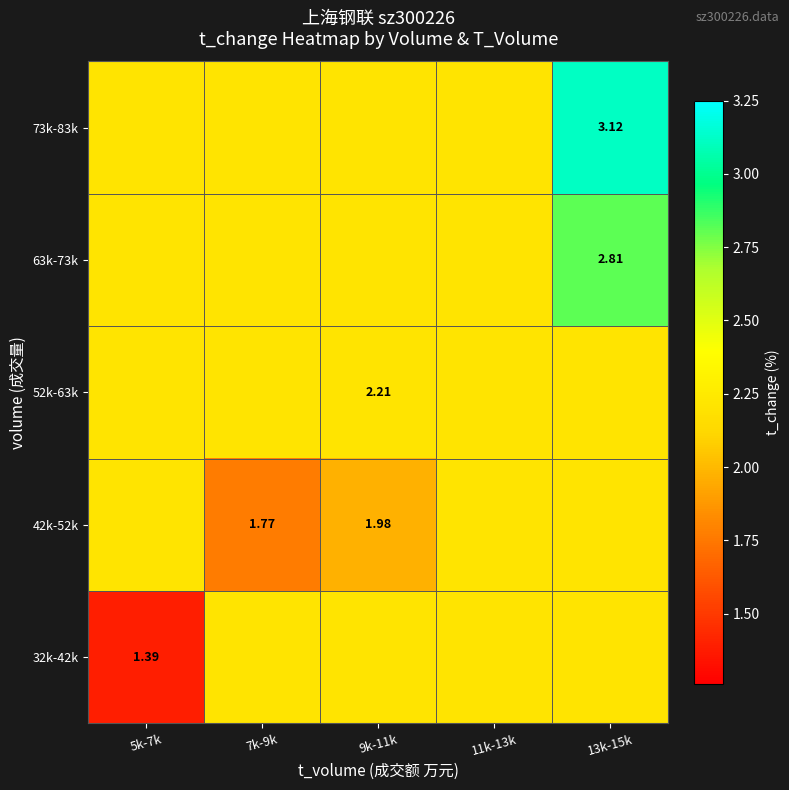

At which category does the chart reach its peak across all series?

13k-15k